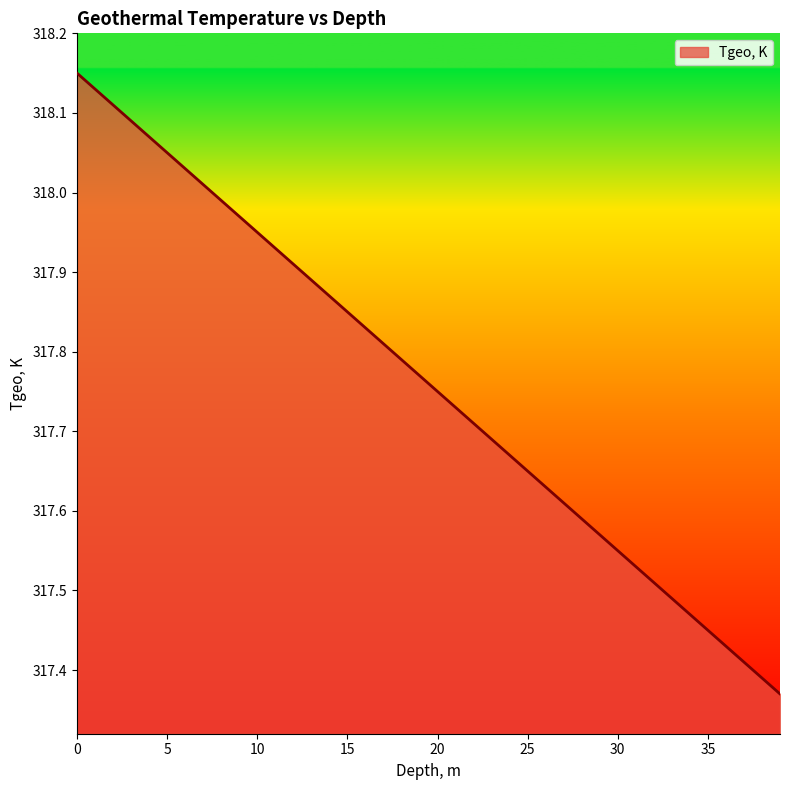

How many lines are shown in the chart?

1